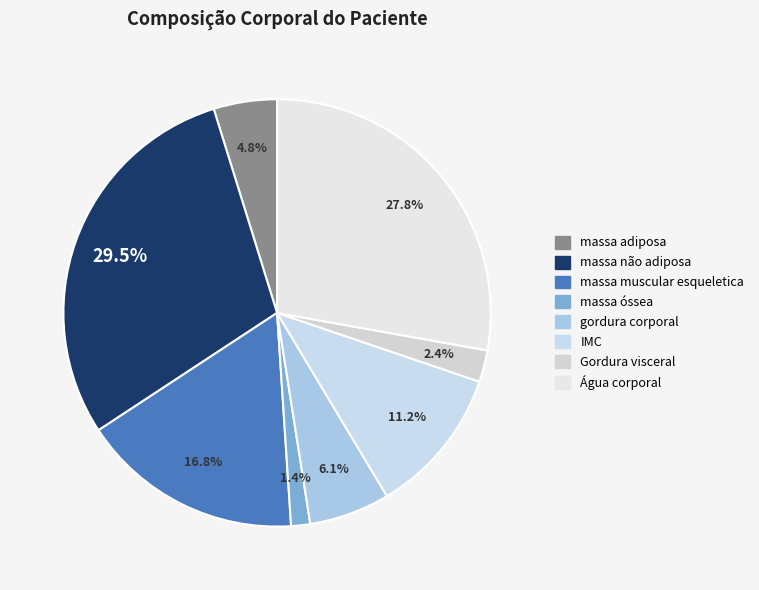

Between IMC and massa muscular esqueletica, which is larger?

massa muscular esqueletica